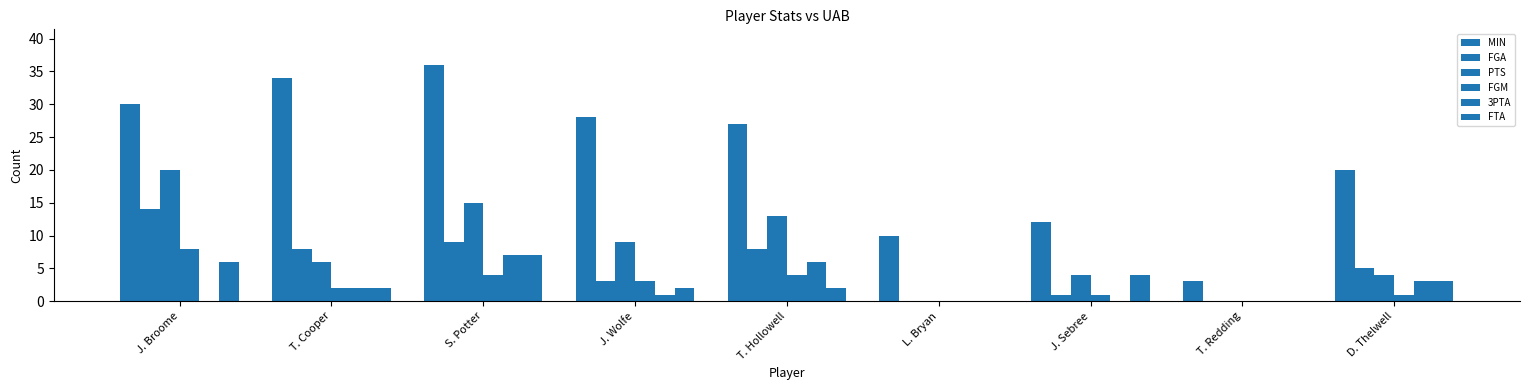

True or false: 3PTA has a value of 0 at T. Redding.

True